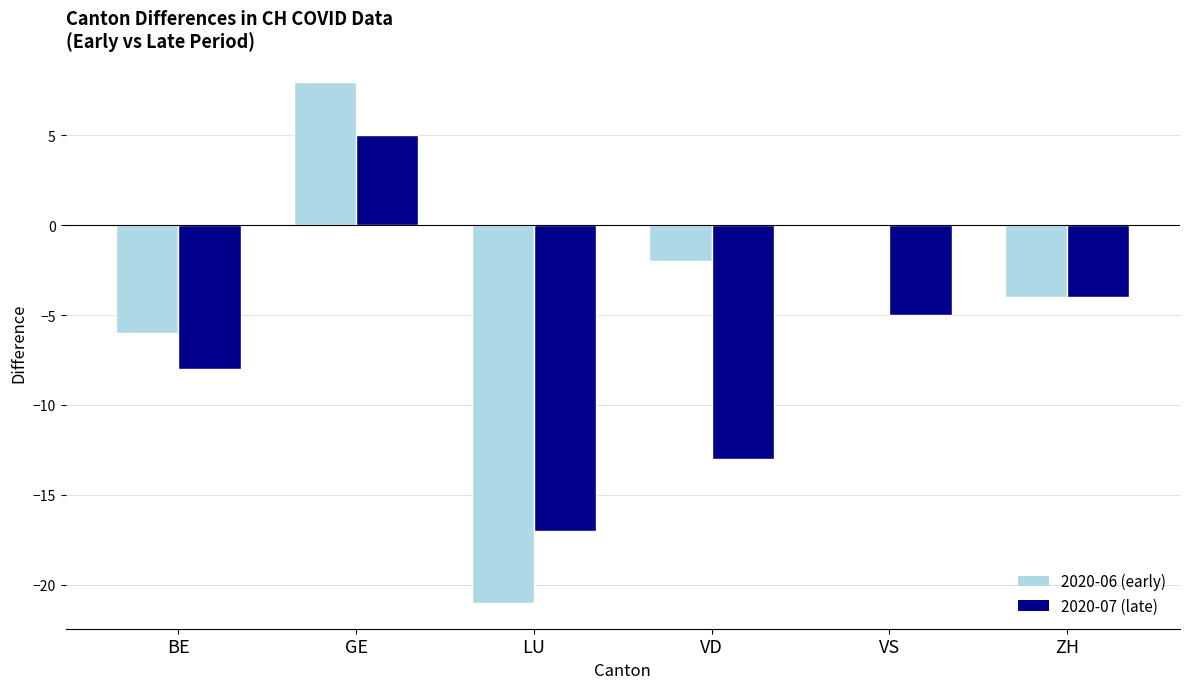

True or false: 2020-07 (late) has a value of -4 at VD.

False